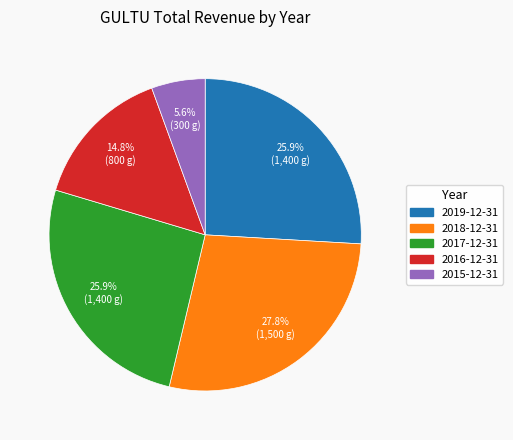

To the nearest percent, what is the average slice percentage?

20%